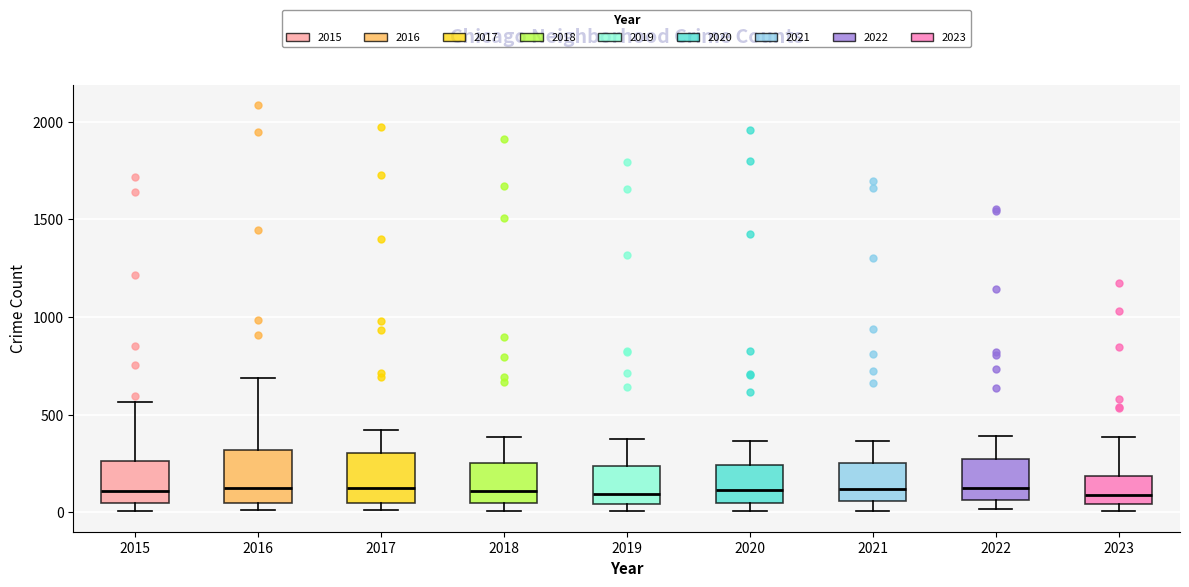

Where is the upper edge of the box at x = 2023 on the y-axis? The values are not printed on the chart, so give them approximately, as read against the axis.

200